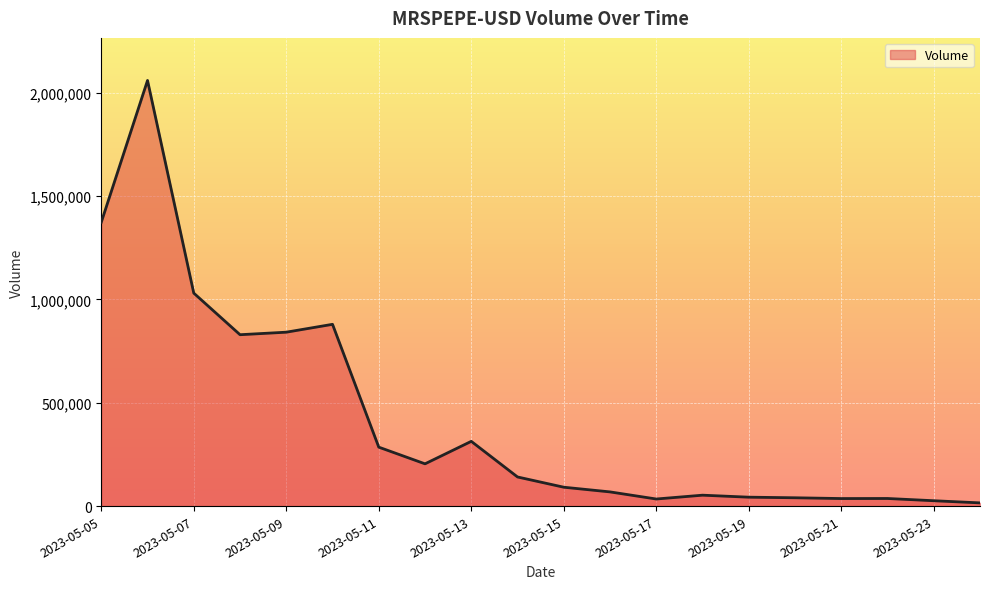

What is the minimum value shown in the chart?

15511